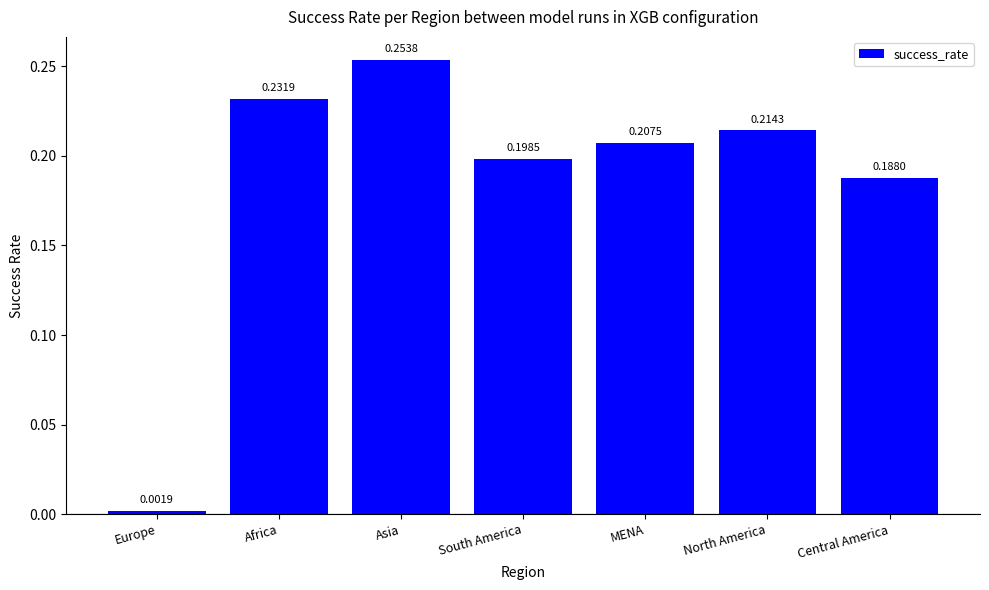

What is the sum of all values?

1.3